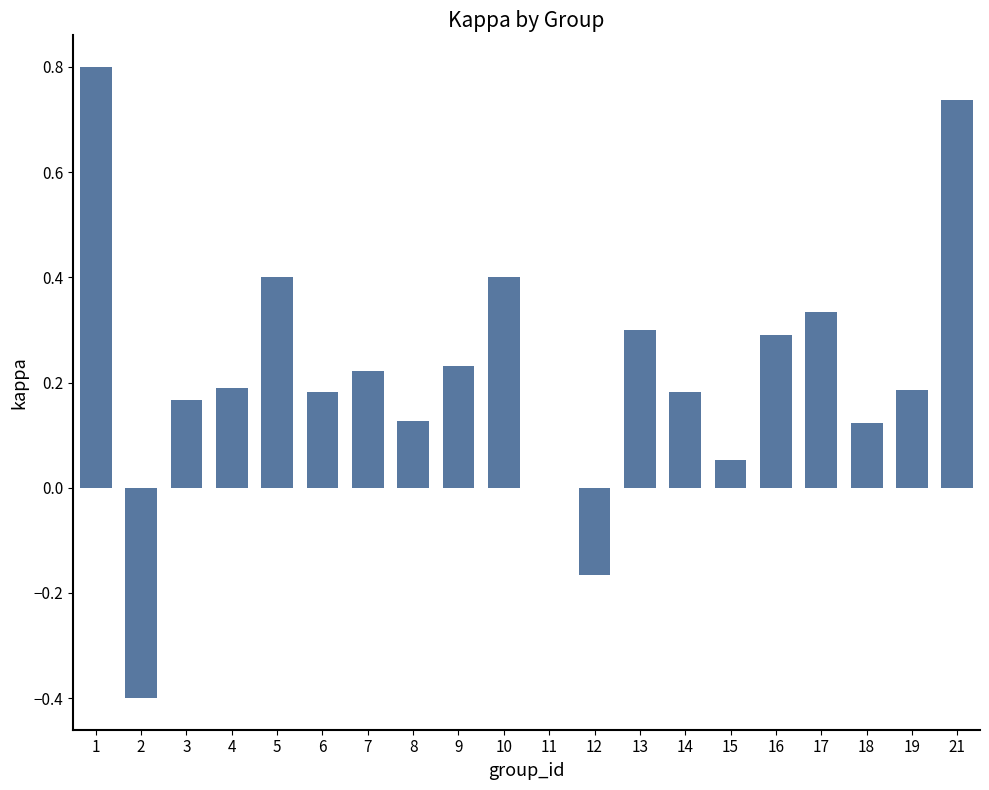

What is the sum of all values?

4.4